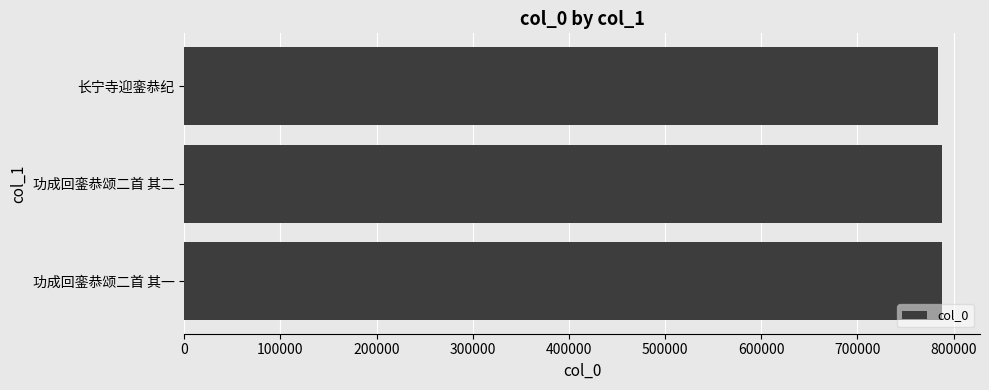

True or false: the data shows 787984 at 功成回銮恭颂二首 其一.

True